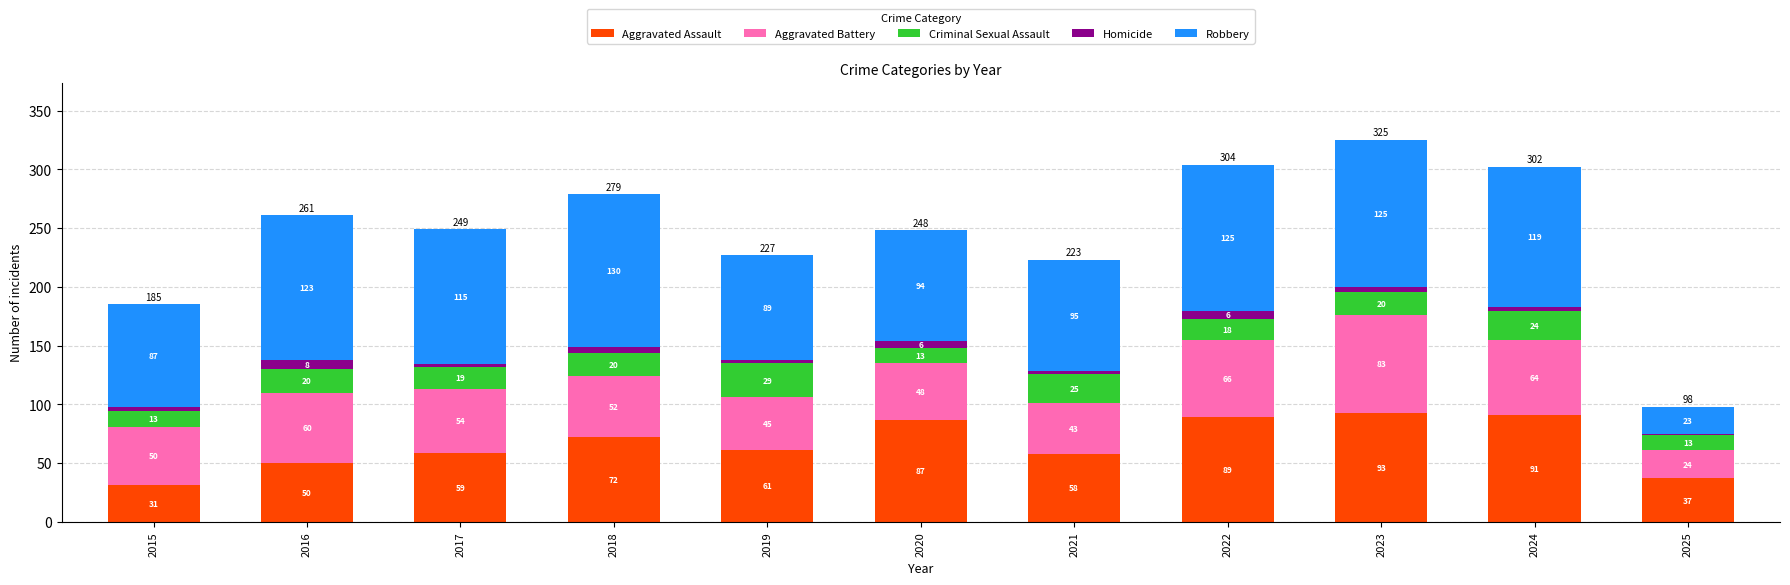

The Aggravated Assault series shows 59 at 2017. True or false?

True